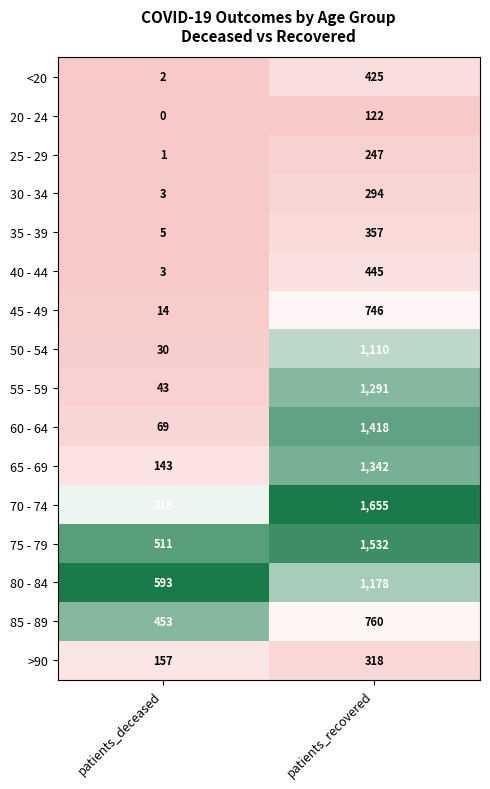

Rank the categories by 55 - 59 value from lowest to highest.

patients_deceased, patients_recovered